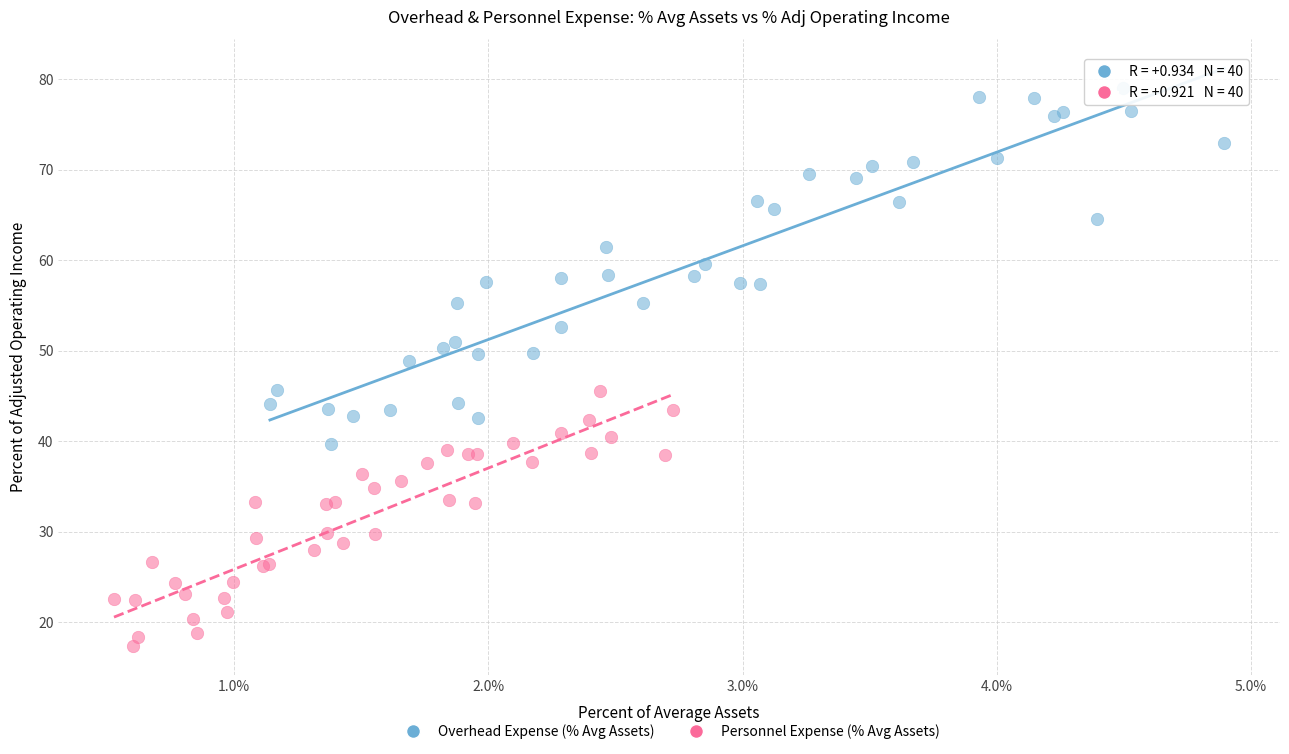

Which series has the widest spread of Y values?

Overhead Expense (% Avg Assets)